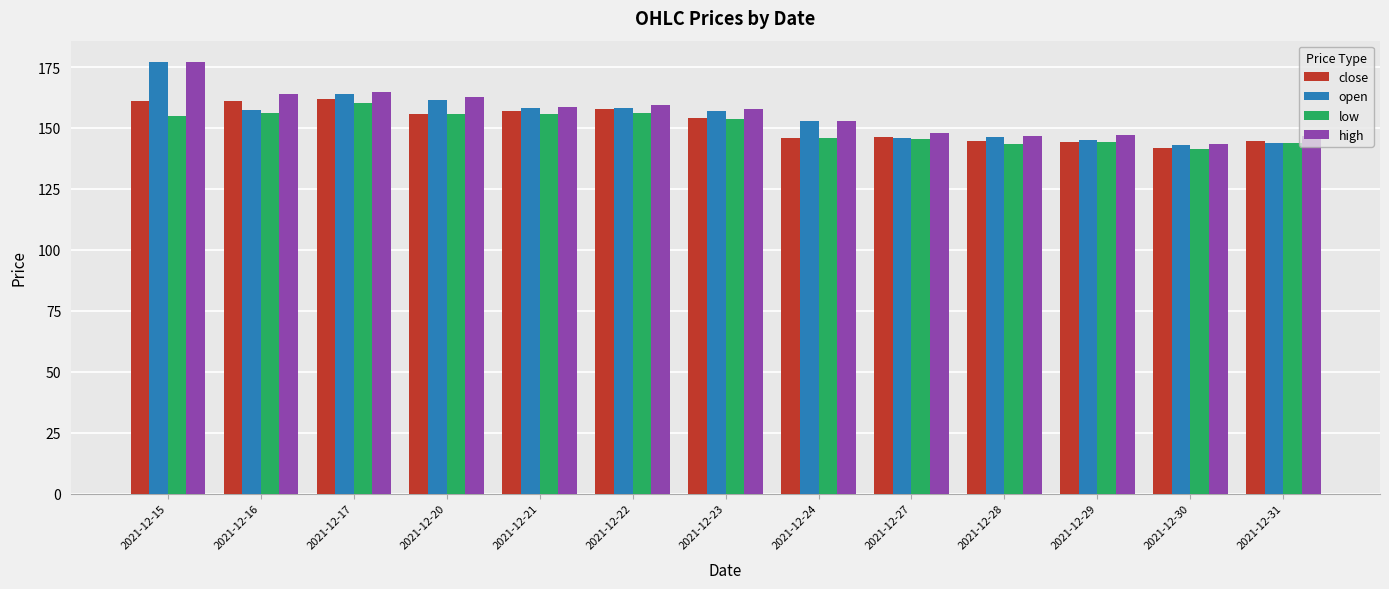

What is the sum of the close values at 2021-12-21 and 2021-12-23?

311.0